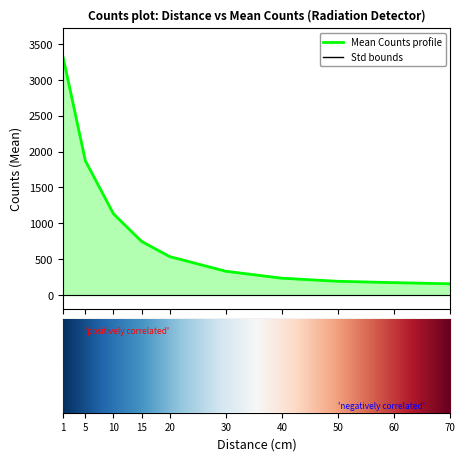

What is the minimum value shown in the chart?

157.2